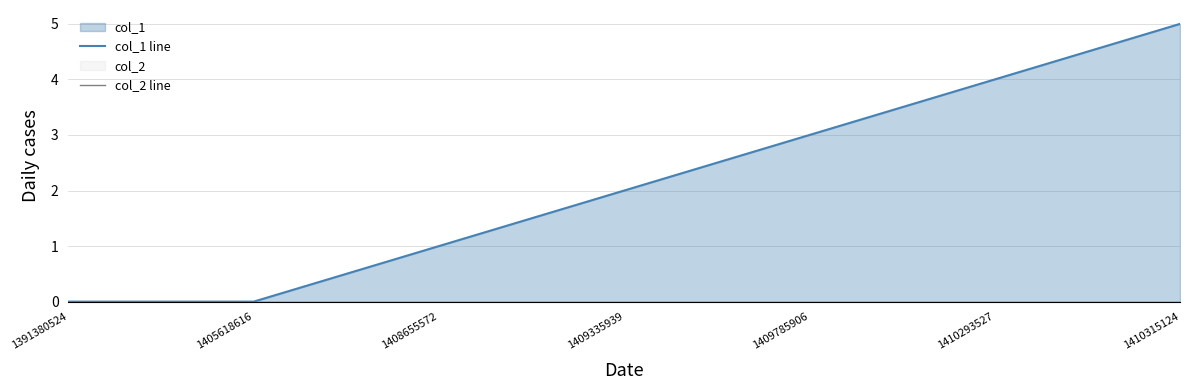

How many distinct data groups are displayed?

2